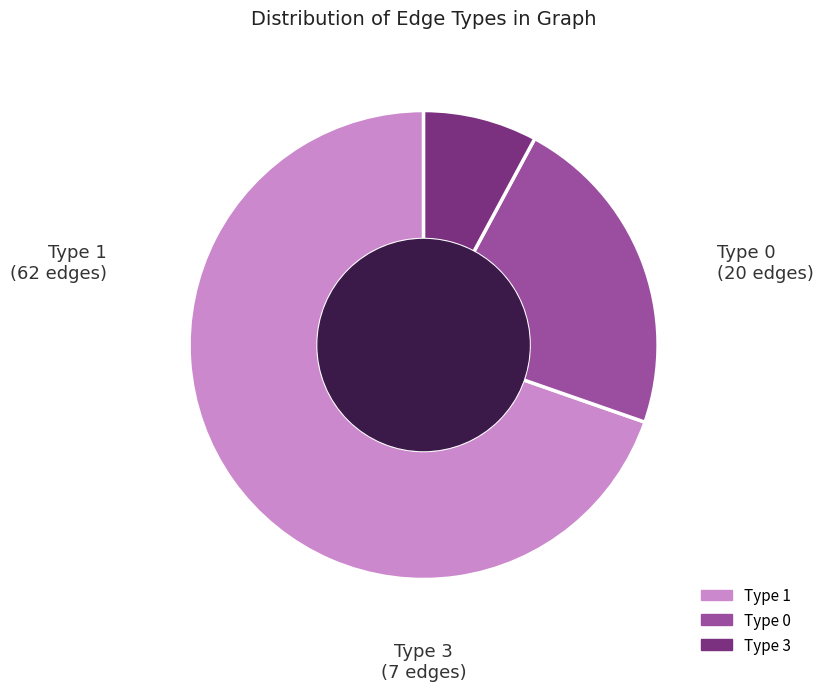

Which category accounts for the majority?

Type 1